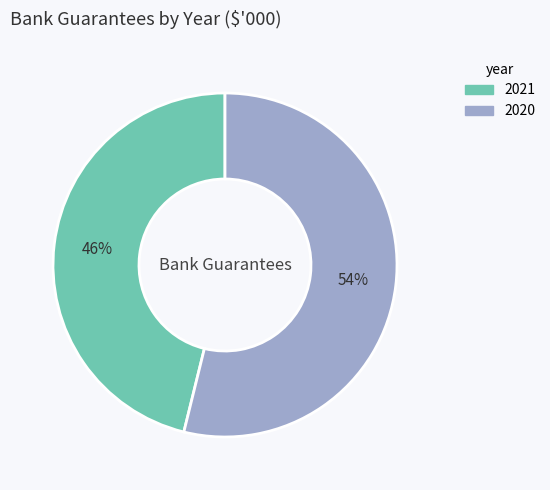

To the nearest percent, what is the difference between the largest and smallest slice percentages?

8%